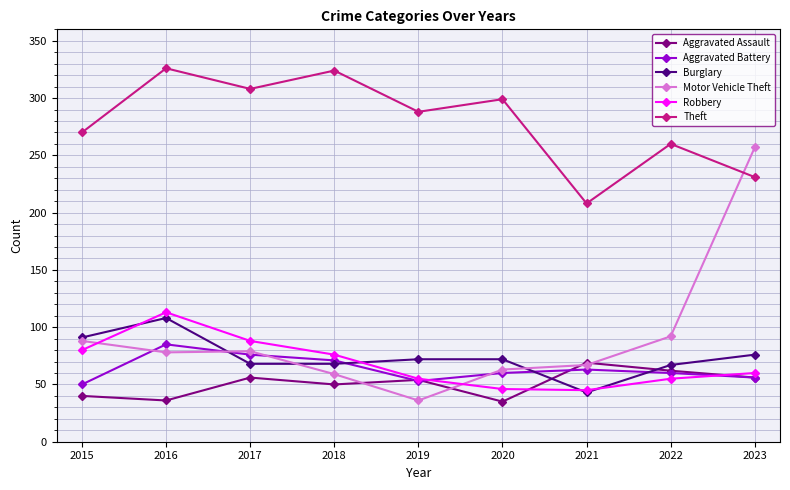

The Aggravated Assault series shows 19 at 2022. True or false?

False